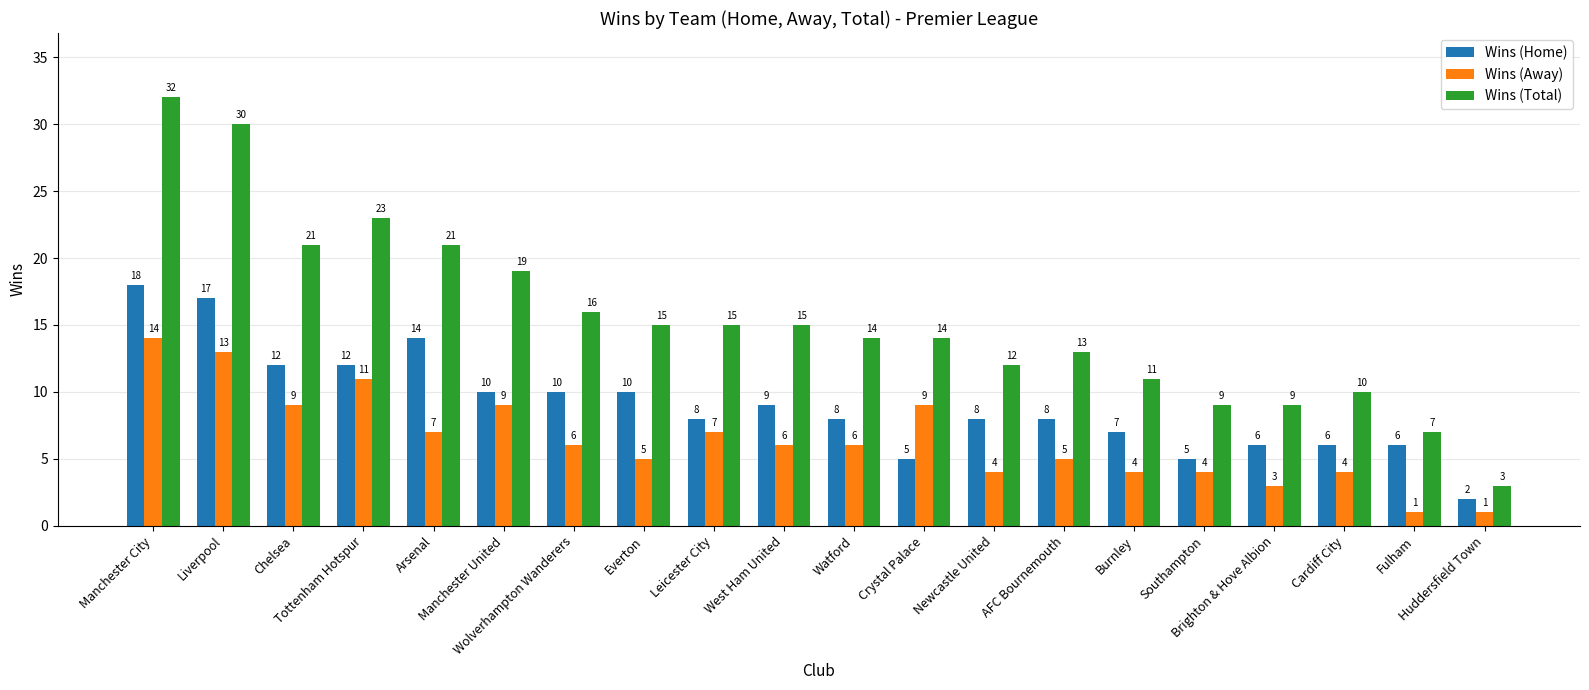

Reading right to left, extract all data points from this chart.

Wins (Home): 2	6	6	6	5	7	8	8	5	8	9	8	10	10	10	14	12	12	17	18
Wins (Away): 1	1	4	3	4	4	5	4	9	6	6	7	5	6	9	7	11	9	13	14
Wins (Total): 3	7	10	9	9	11	13	12	14	14	15	15	15	16	19	21	23	21	30	32